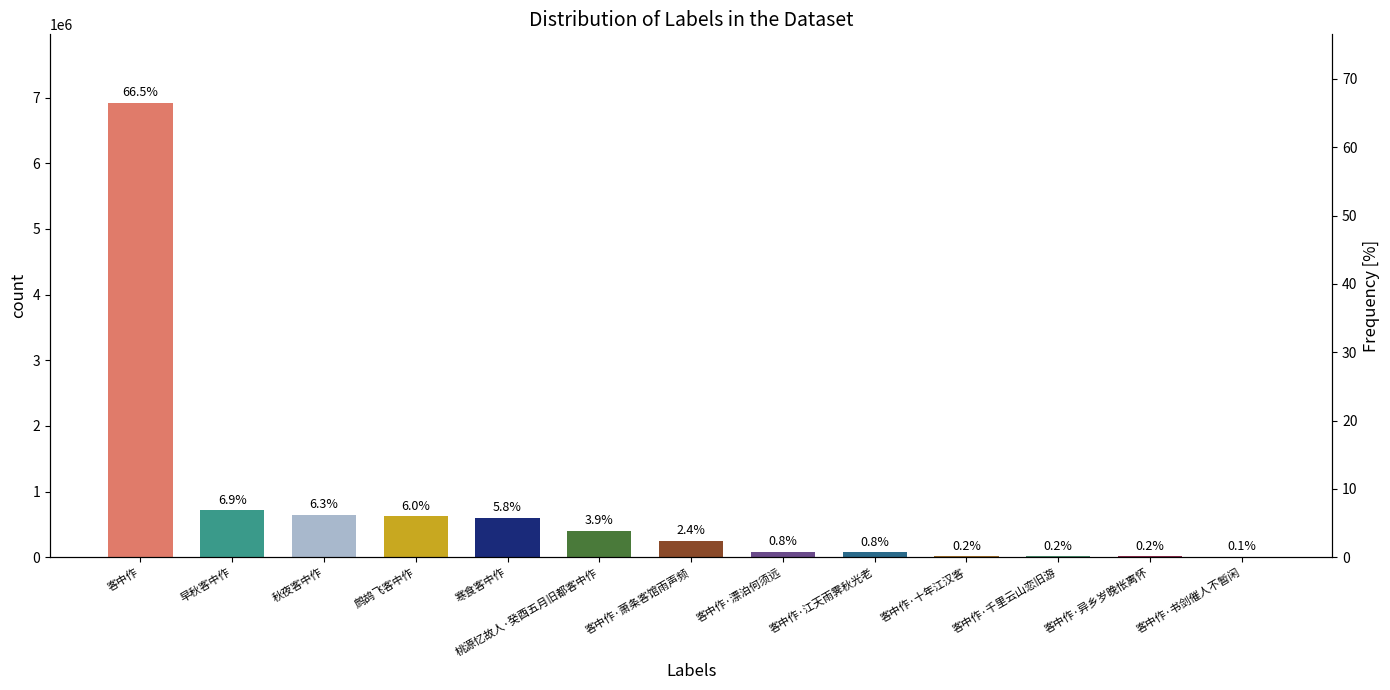

How many data points are less than 250285?

6